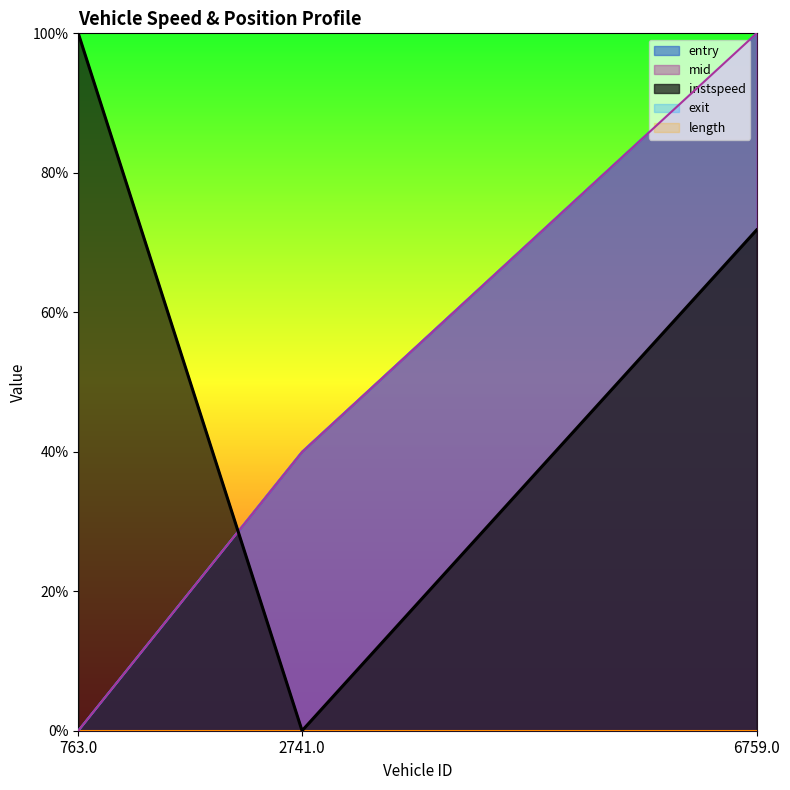

What is the difference between the mid values at 6759.0 and 2741.0?

60.0